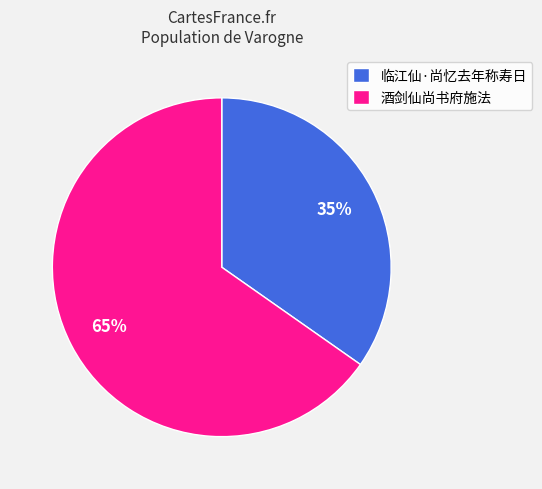

Do 临江仙·尚忆去年称寿日 and 酒剑仙尚书府施法 together represent more than half of the pie?

Yes